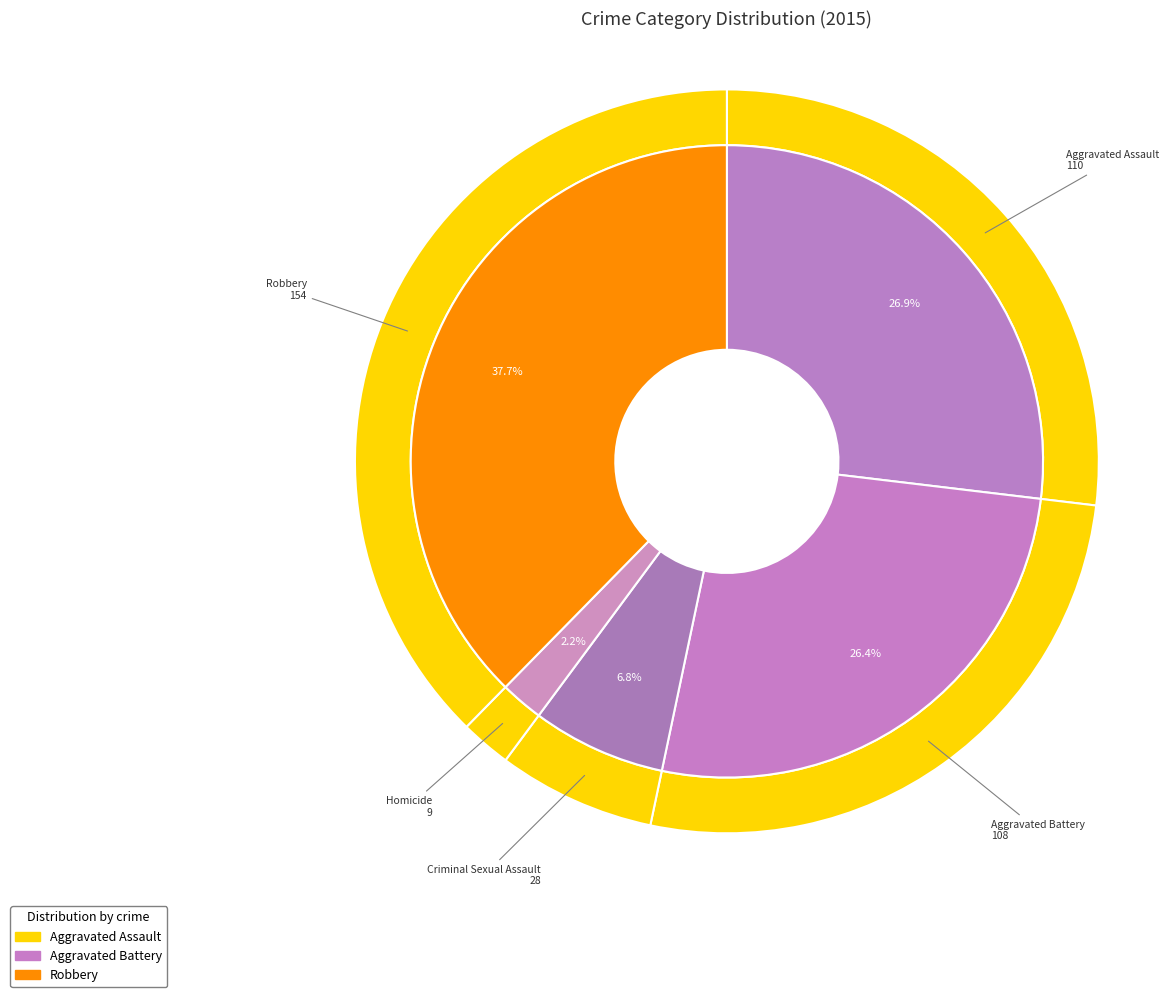

Does 3 account for over 50% of the chart?

No